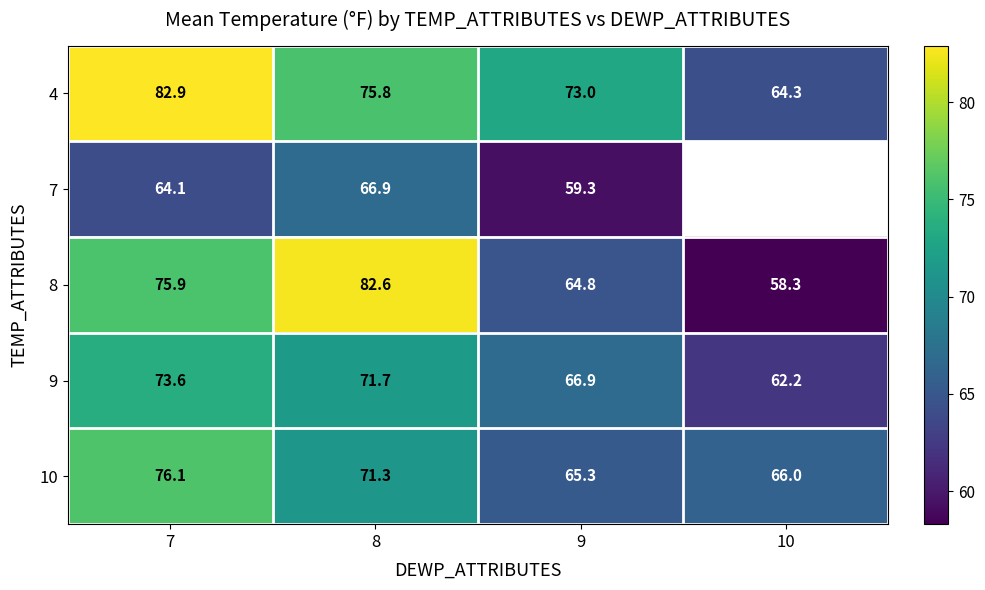

How many values in the 10 series exceed 71?

2